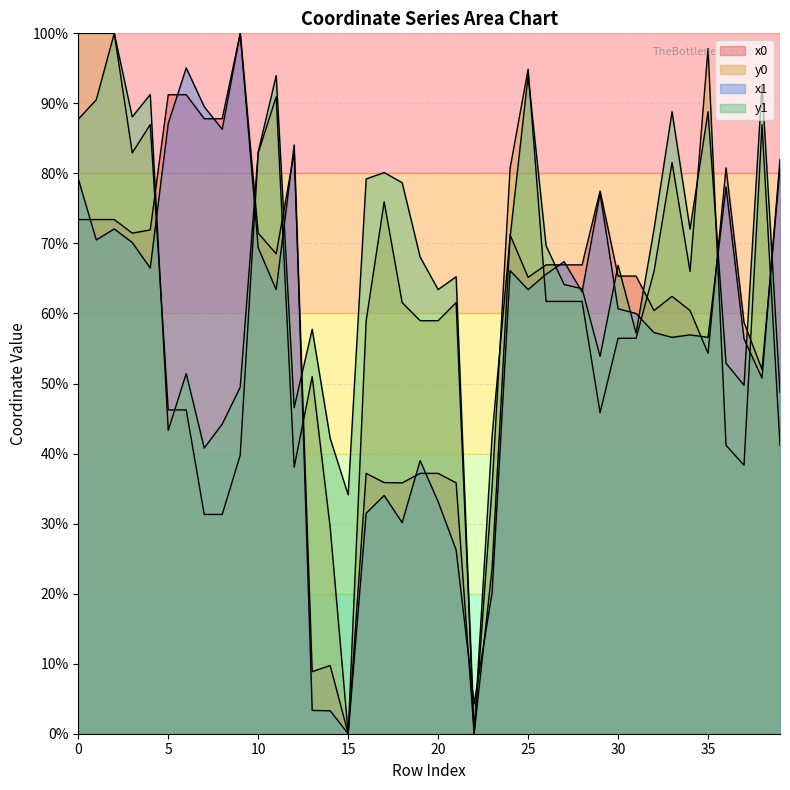

How many values in the y0 series exceed 61?

20